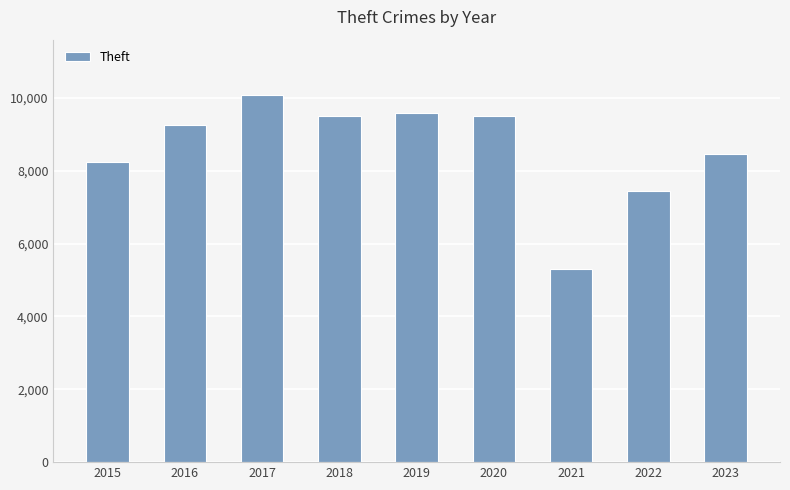

Approximately how many times larger is the value at 2022 compared to 2015?

0.9